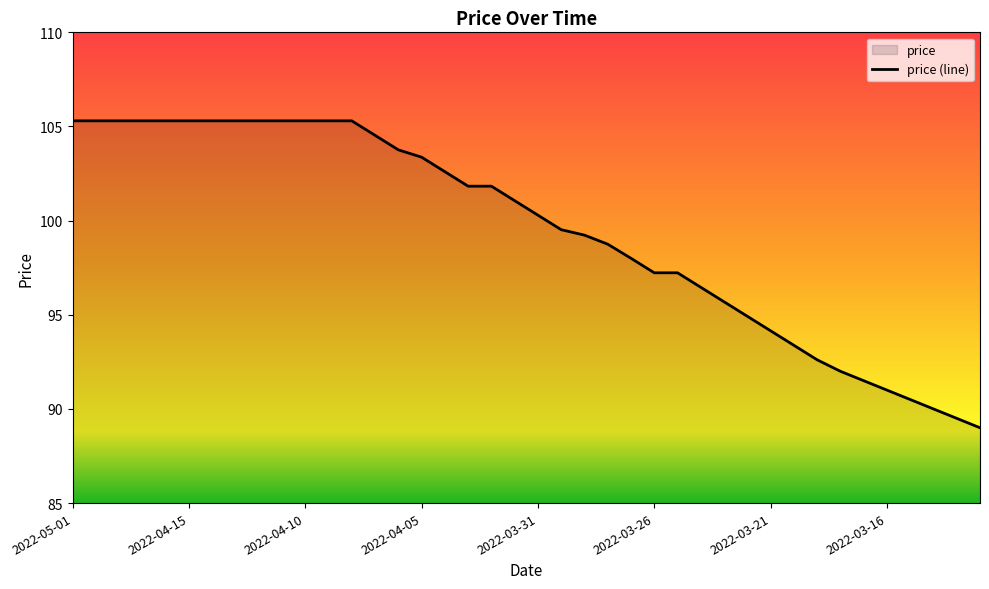

Where does the data first go above 101?

2022-05-01